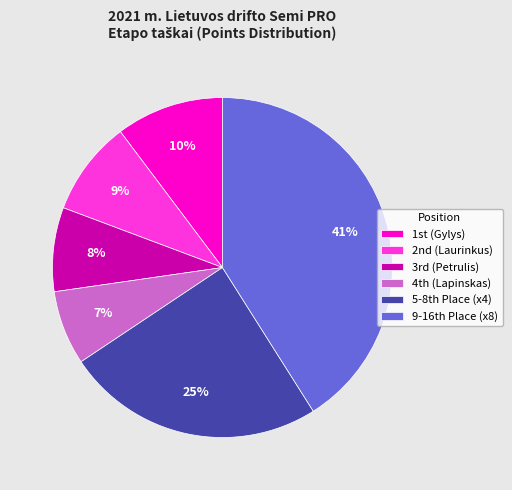

To the nearest percent, what is the average slice percentage?

17%